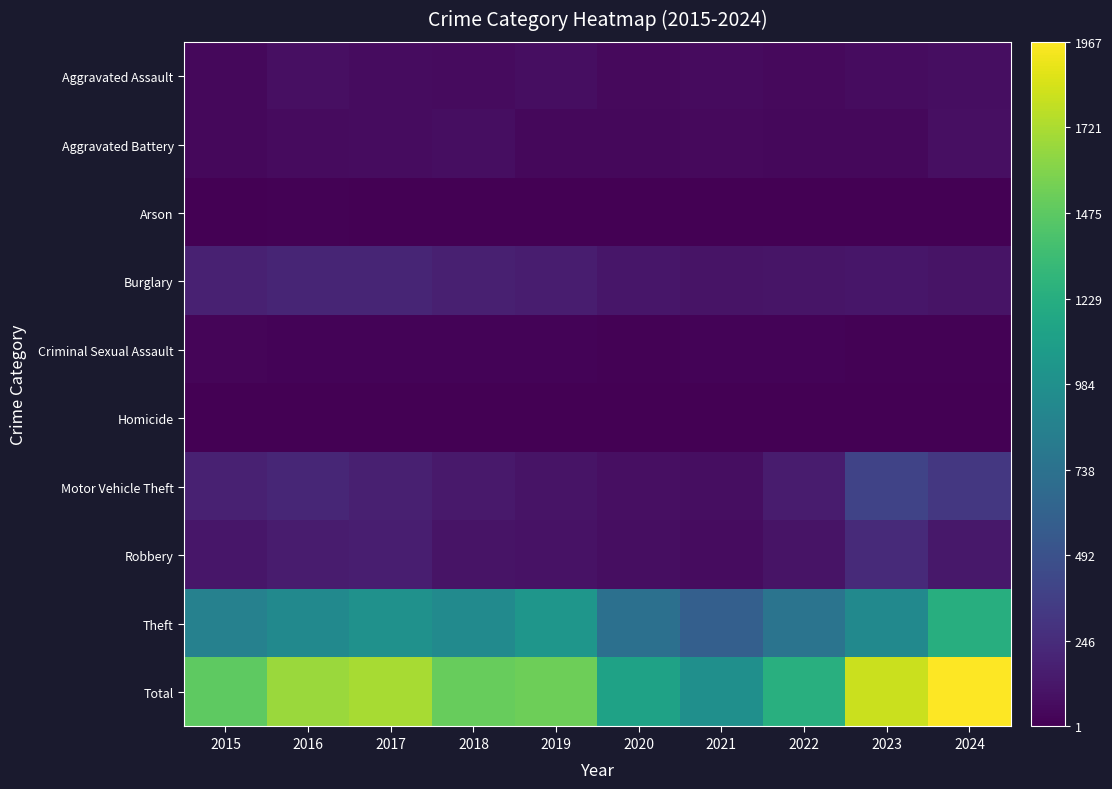

How many categories are shown in the chart?

10